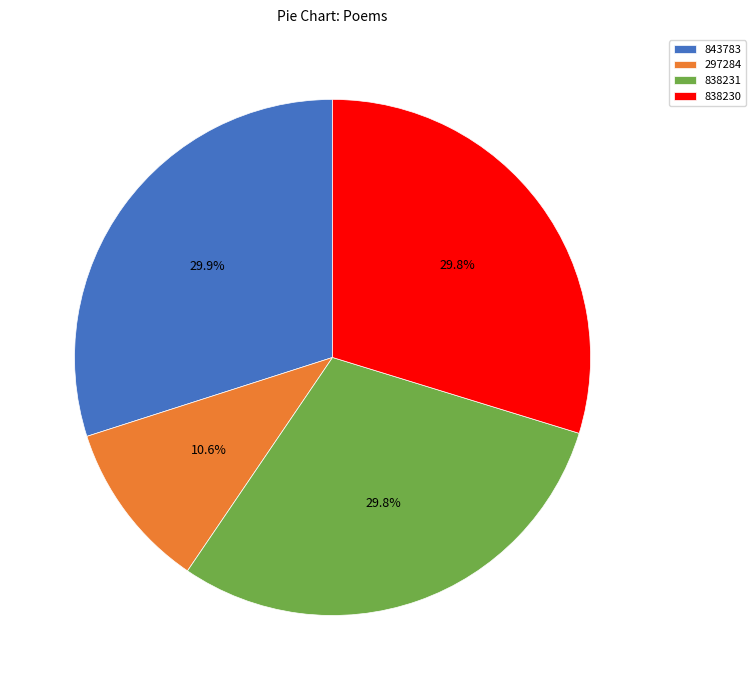

What percentage is NOT represented by 838230?

70.2%